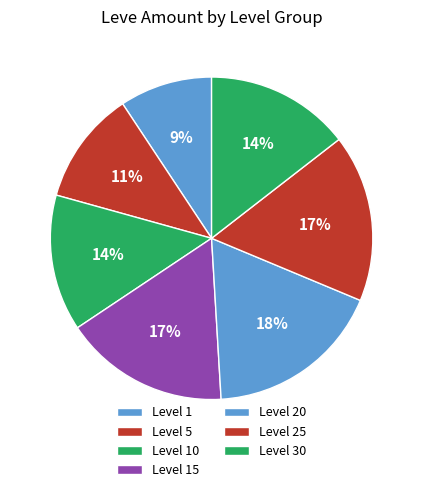

How many segments does this pie chart have?

7